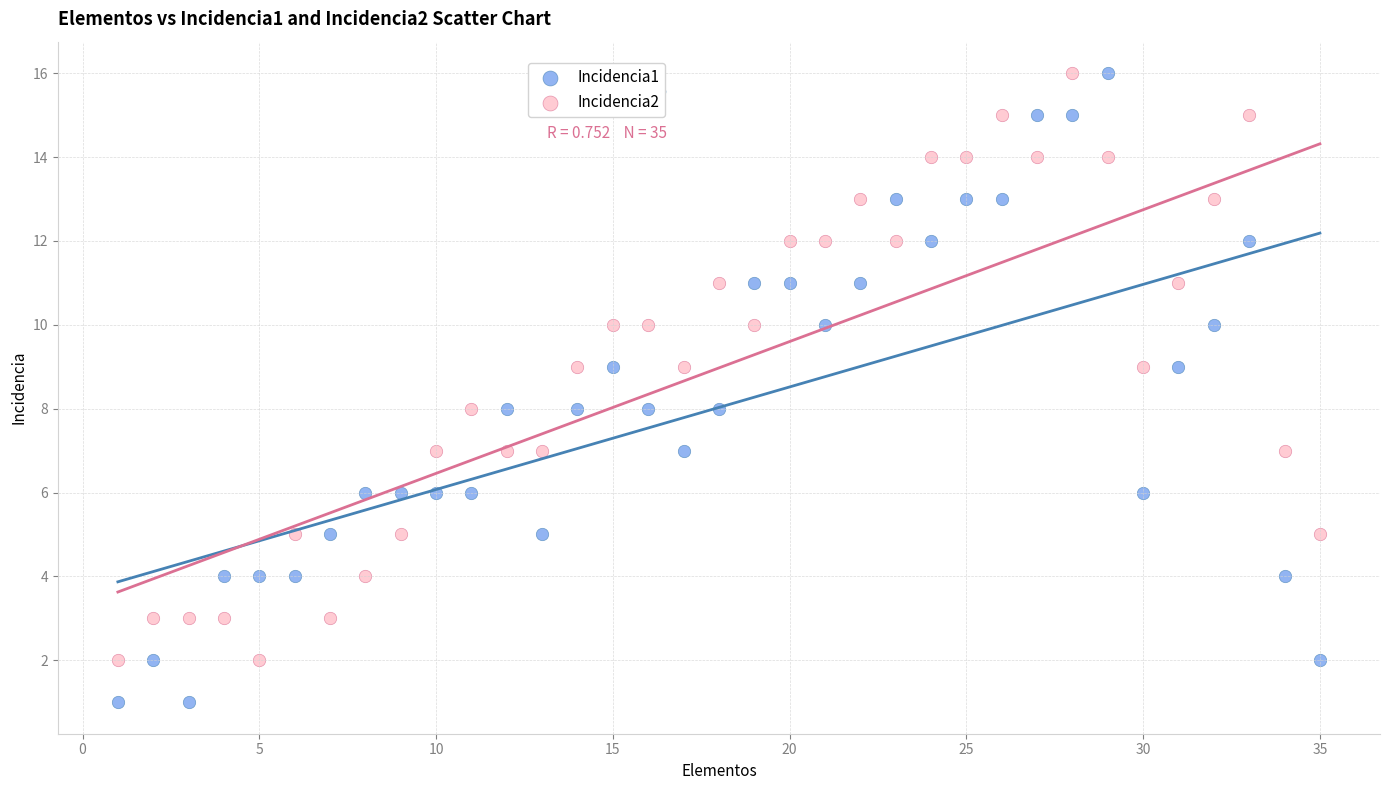

Across all data points, what is the range of Y values (max minus min)?

15